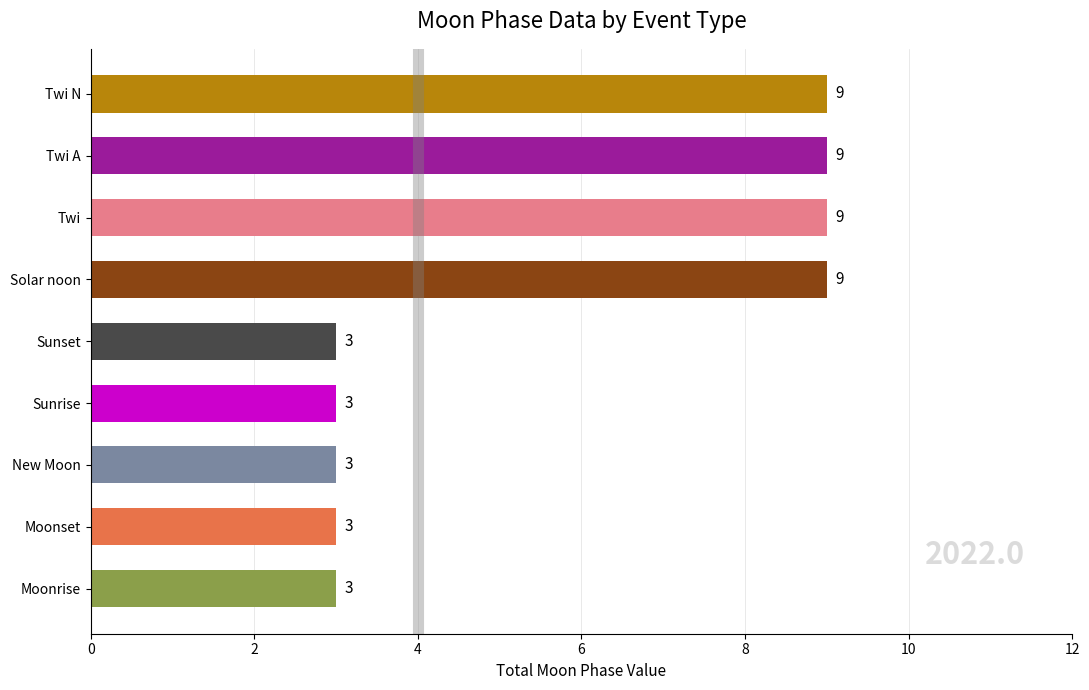

Reading top to bottom, transcribe all the data shown in this chart.

9	9	9	9	3	3	3	3	3